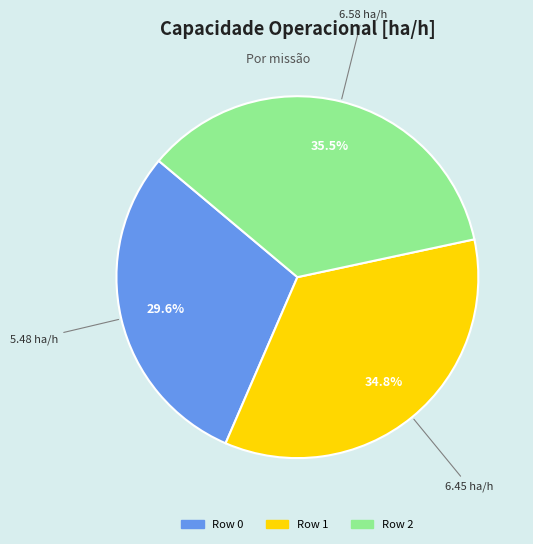

How many slices are in this pie chart?

3